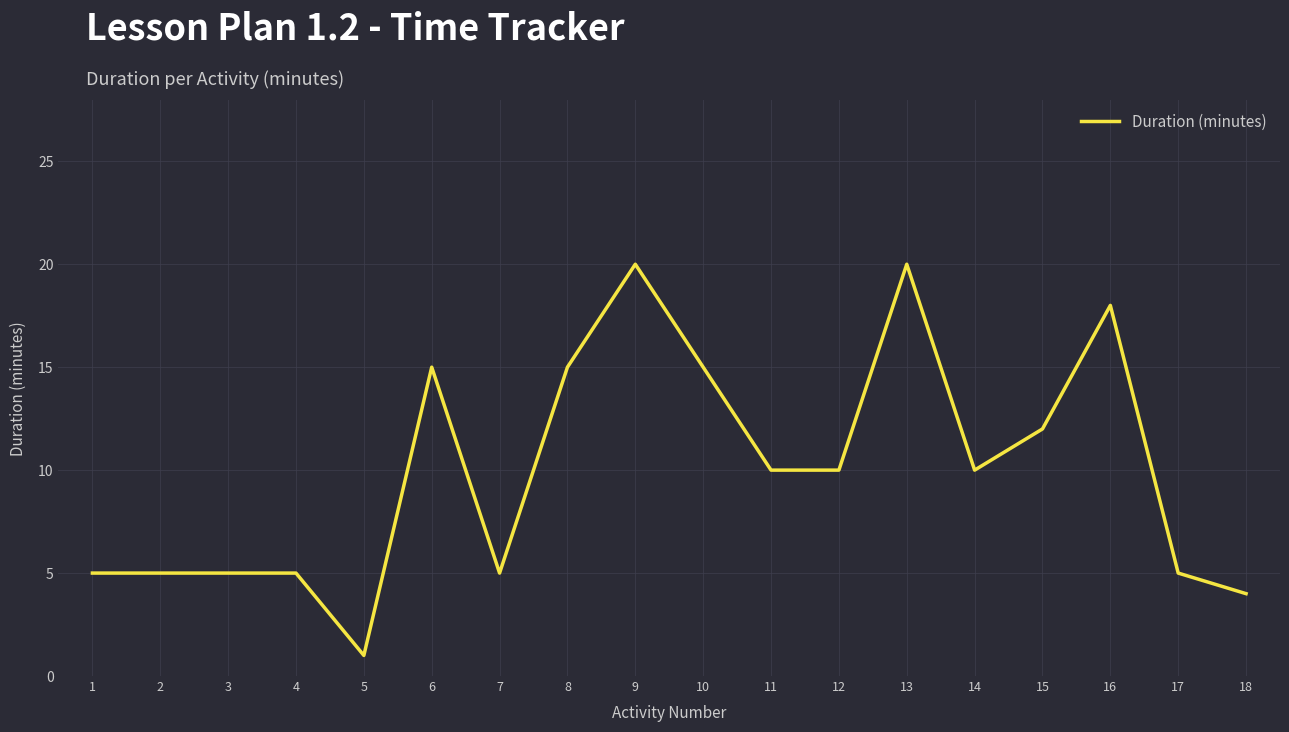

What is the ratio of the value at 14 to the value at 9?

0.5